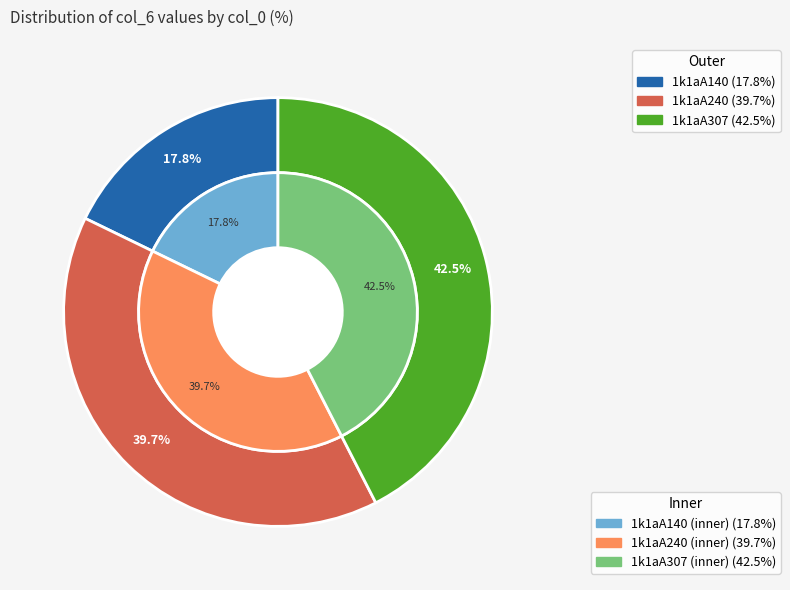

Which category has the smallest portion of the pie?

1k1aA140